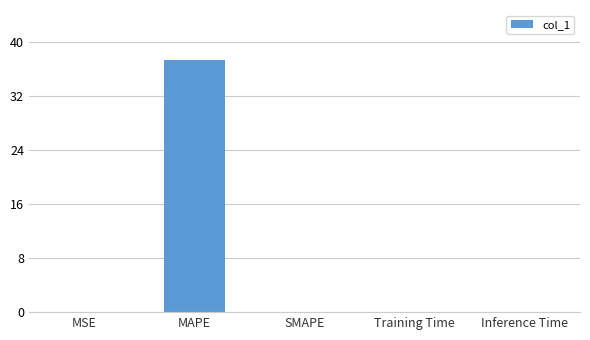

What is the change in value from MAPE to Training Time?

-37.2